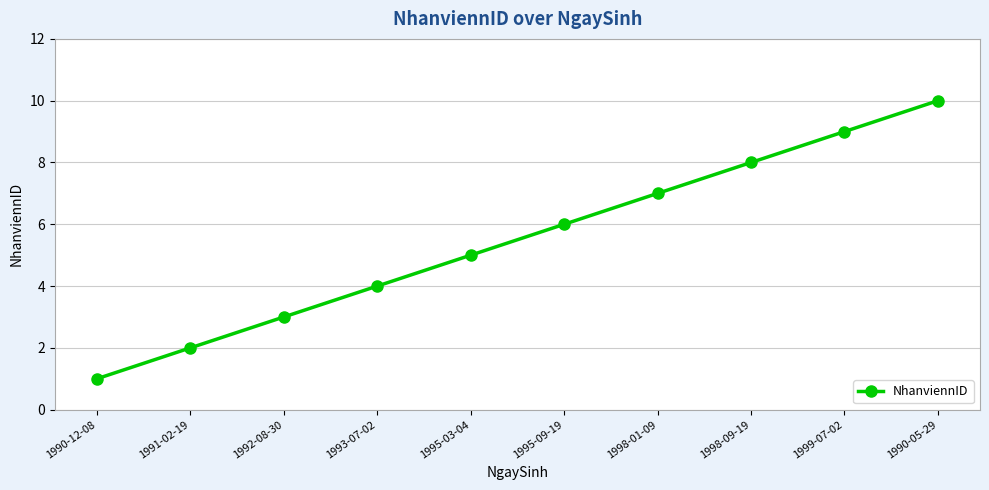

Is it true that the value at 1998-09-19 is 4?

False